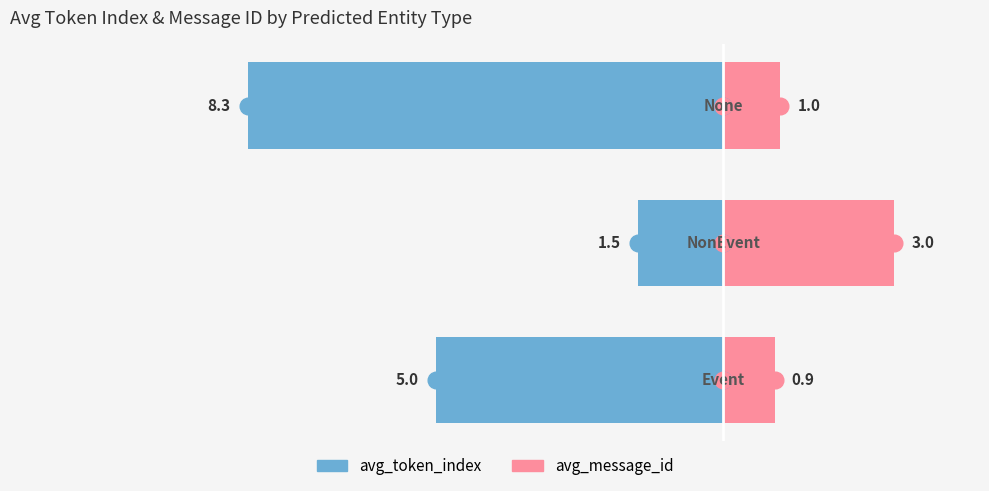

Reading left to right, extract all data points from this chart.

avg_token_index: -5.0	-1.5	-8.3
avg_message_id: 0.9	3.0	1.0